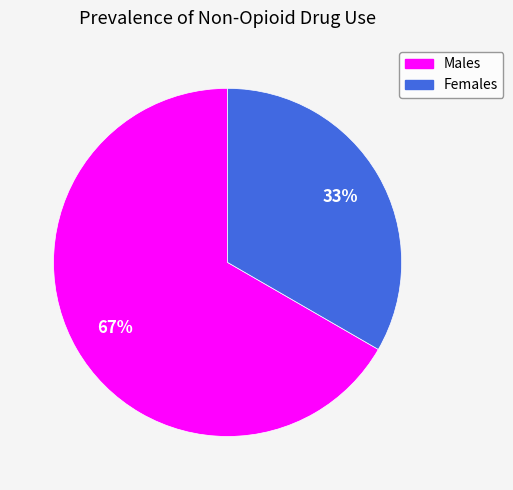

Does any single category account for the majority?

Yes